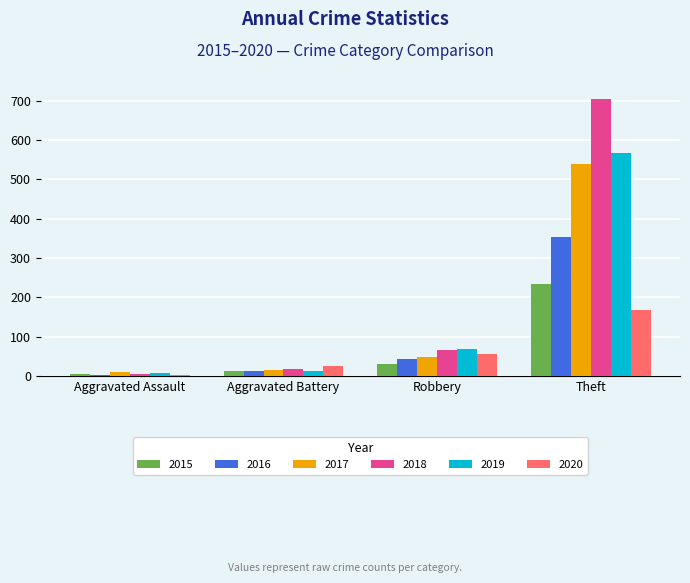

Reading right to left, list all the values displayed in this chart.

2015: Theft=233	Robbery=30	Aggravated Battery=13	Aggravated Assault=6
2016: Theft=354	Robbery=44	Aggravated Battery=13	Aggravated Assault=3
2017: Theft=538	Robbery=49	Aggravated Battery=17	Aggravated Assault=12
2018: Theft=705	Robbery=67	Aggravated Battery=18	Aggravated Assault=5
2019: Theft=568	Robbery=69	Aggravated Battery=14	Aggravated Assault=8
2020: Theft=168	Robbery=57	Aggravated Battery=26	Aggravated Assault=4